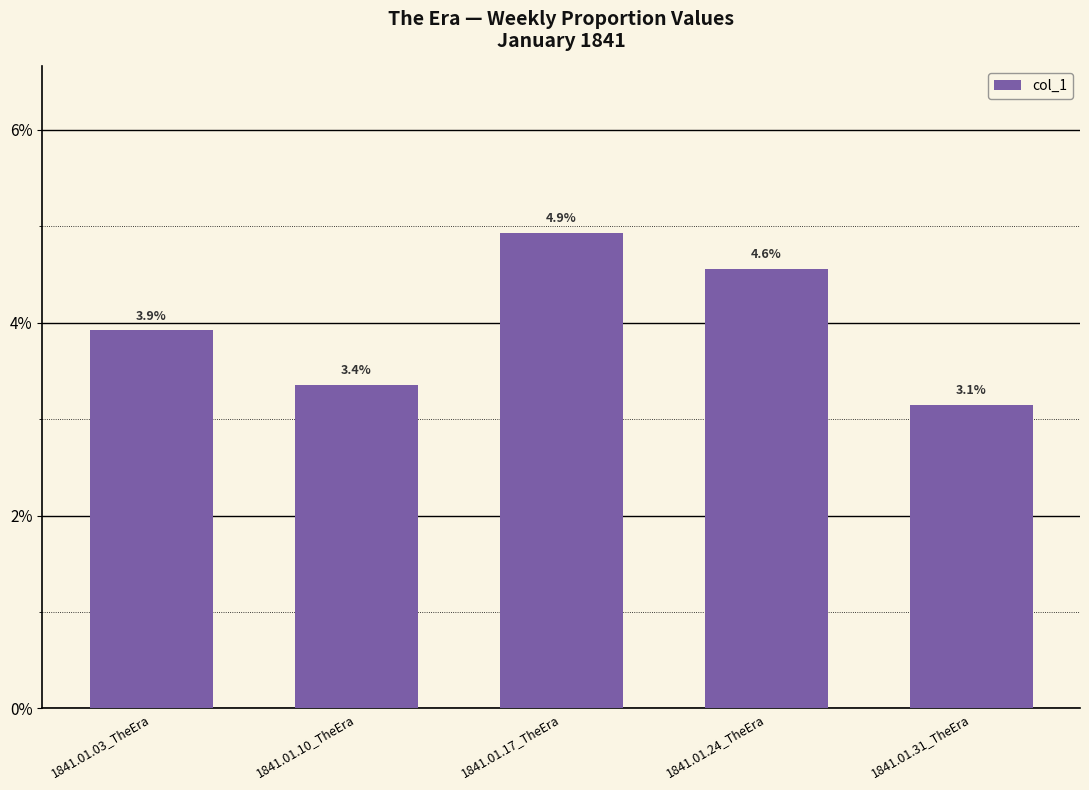

Rank the categories by value from highest to lowest.

1841.01.17_TheEra, 1841.01.24_TheEra, 1841.01.03_TheEra, 1841.01.10_TheEra, 1841.01.31_TheEra